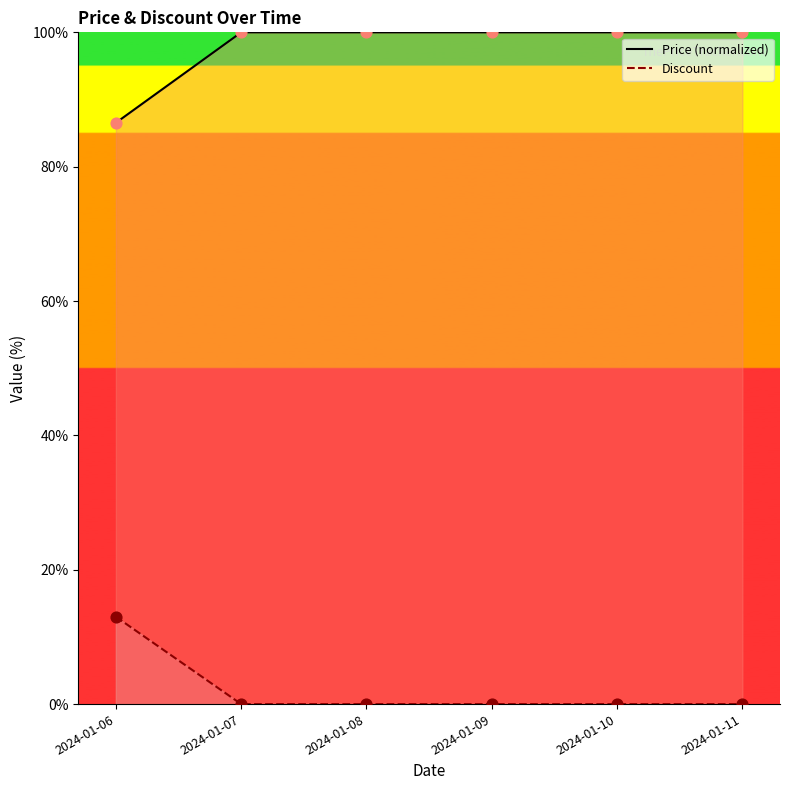

What are all the series names shown in the legend?

Price, Discount